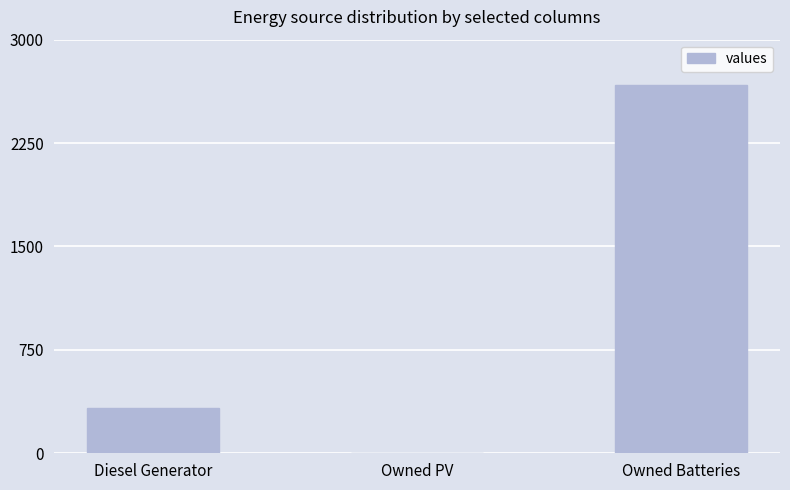

Which category has the highest value across all series?

Owned Batteries